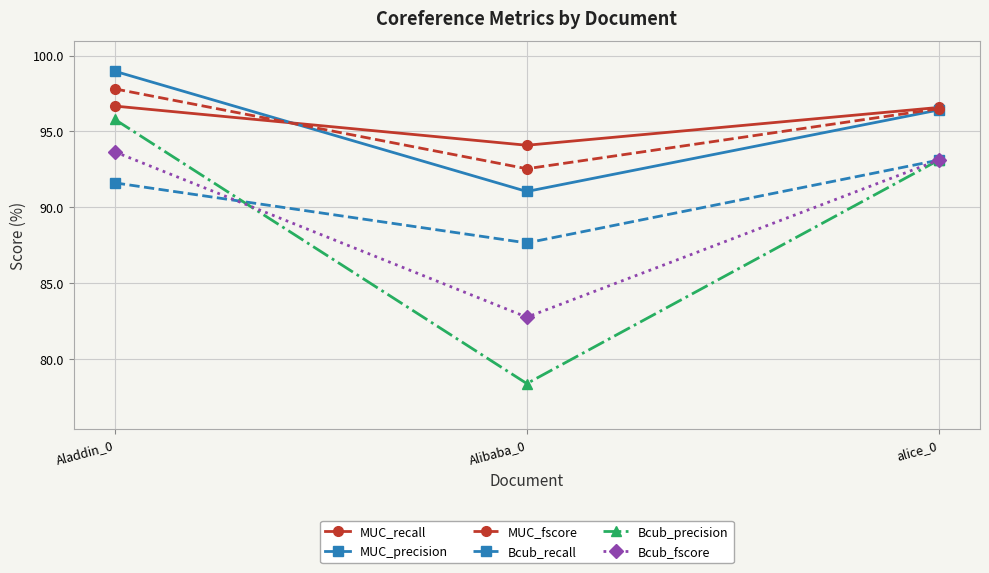

How many data points in Bcub_recall are above 91?

2